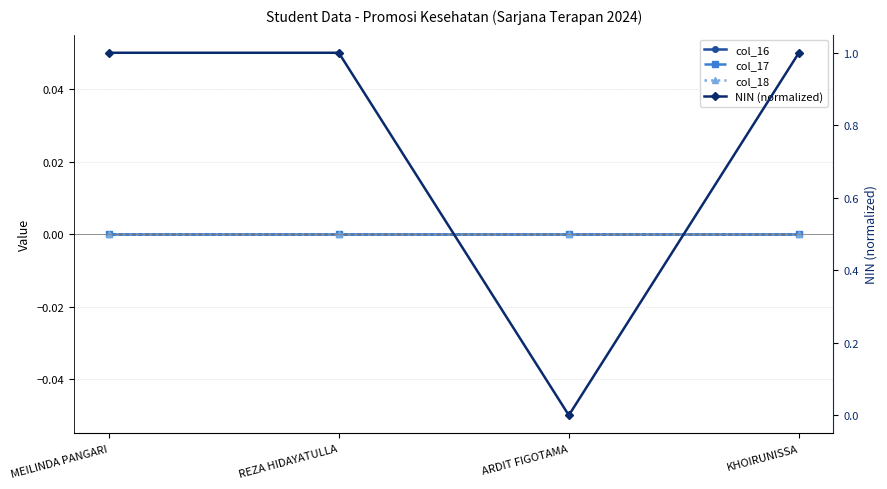

True or false: NIN (normalized) and col_18 cross at least once.

False